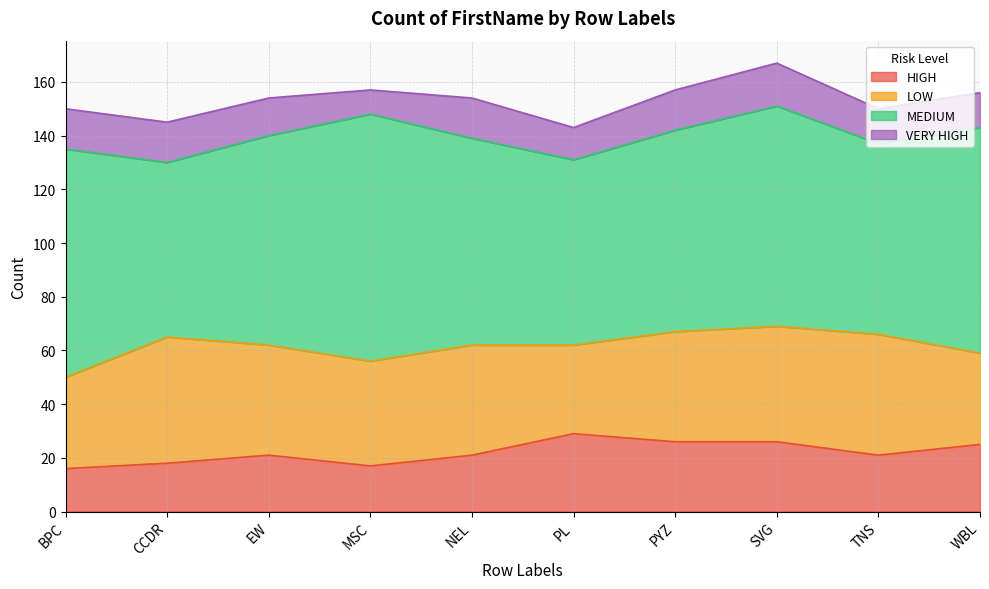

The value of VERY HIGH at BPC is 15. True or false?

True